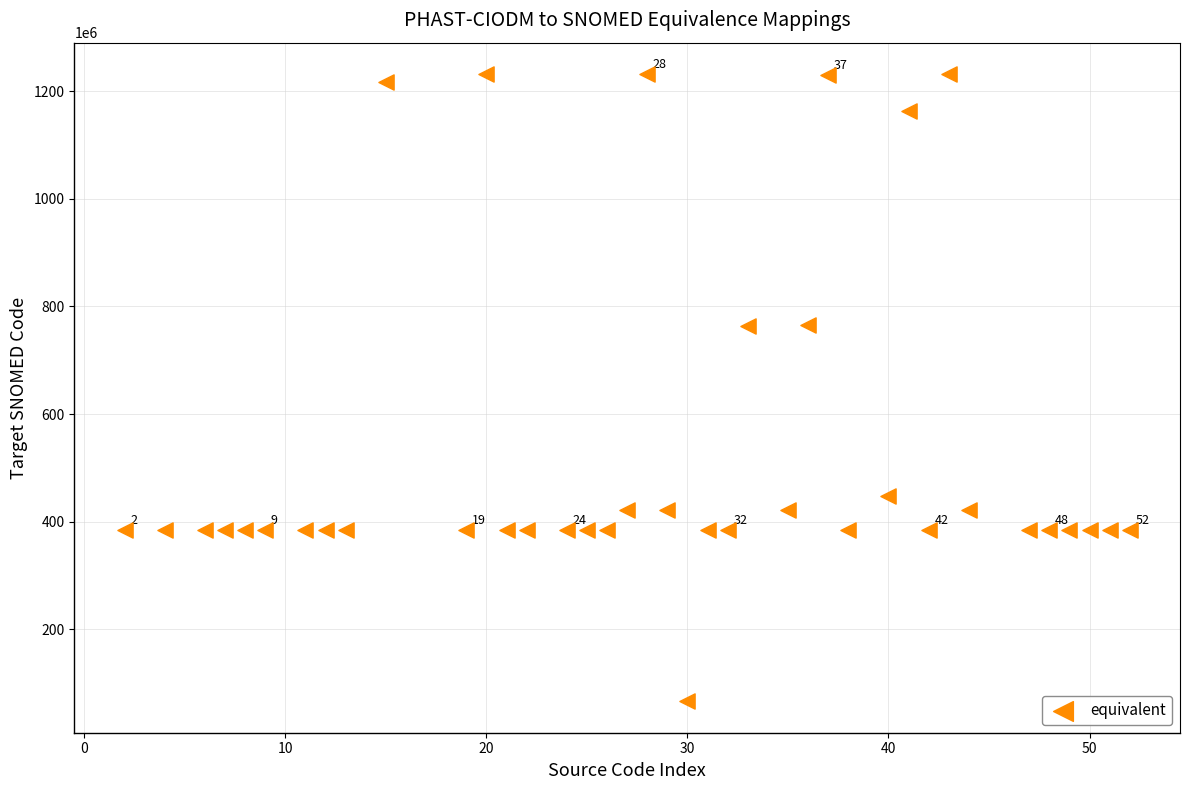

What is the range of Y values (max minus min)?

1165759996